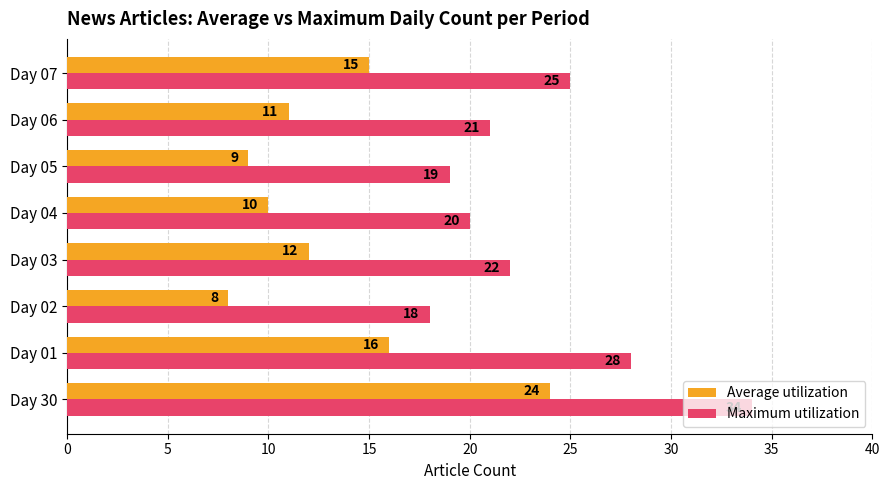

What are all the series names shown in the legend?

Average utilization, Maximum utilization